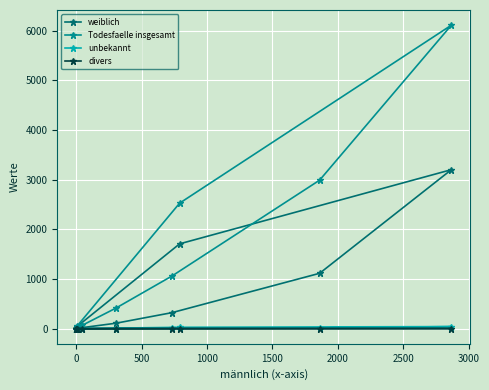

Reading left to right, what are all the values shown in this chart?

weiblich: 2	0	4	6	19	109	322	1114	3200	1707	39
Todesfaelle insgesamt: 2	1	11	16	64	414	1060	2989	6109	2526	45
unbekannt: 0	0	0	0	0	0	5	14	41	27	0
divers: 0	0	0	0	0	0	0	1	2	1	0